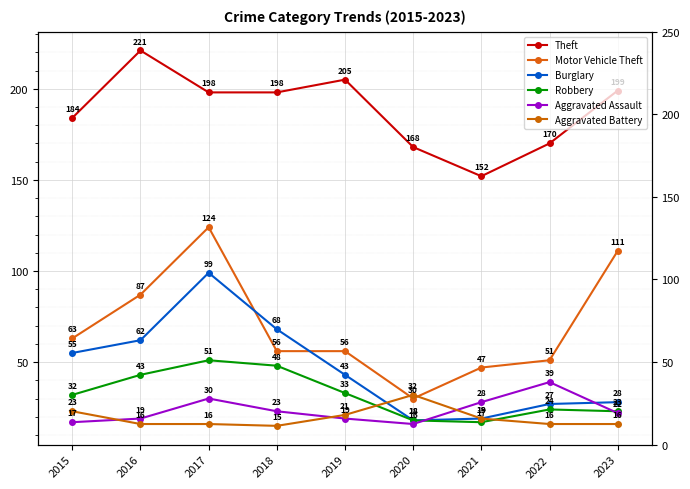

Is it true that Burglary equals 18 at 2020?

True